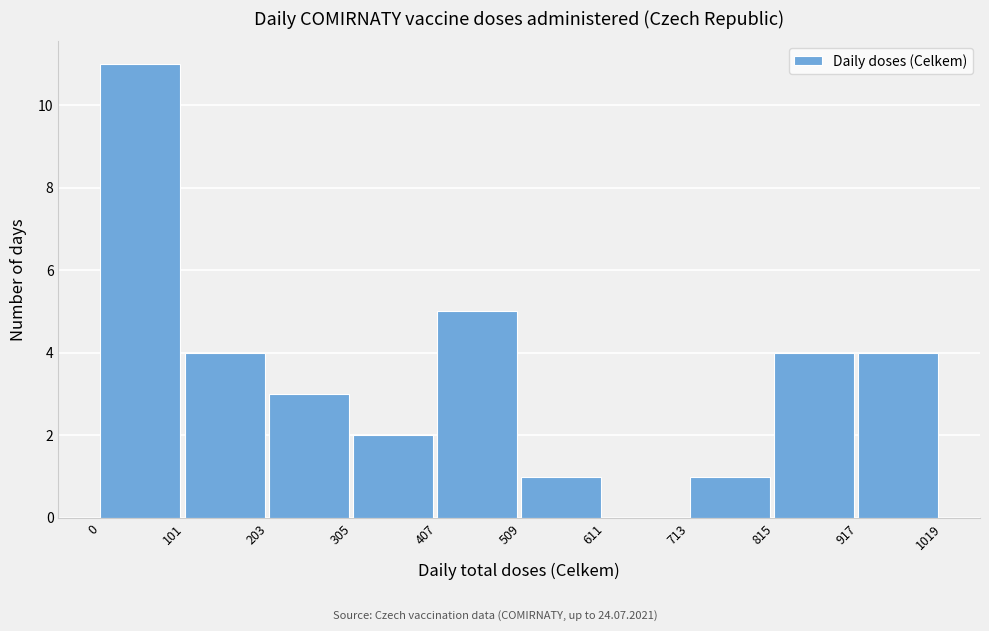

Reading left to right, transcribe this chart: for each bar, give the range it covers on the x-axis and its height. The values are not printed on the chart, so give them approximately, as read against the axis.

0 to 101: 11
101 to 203: 4
203 to 305: 3
305 to 407: 2
407 to 509: 5
509 to 611: 1
611 to 713: 0
713 to 815: 1
815 to 917: 4
917 to 1019: 4